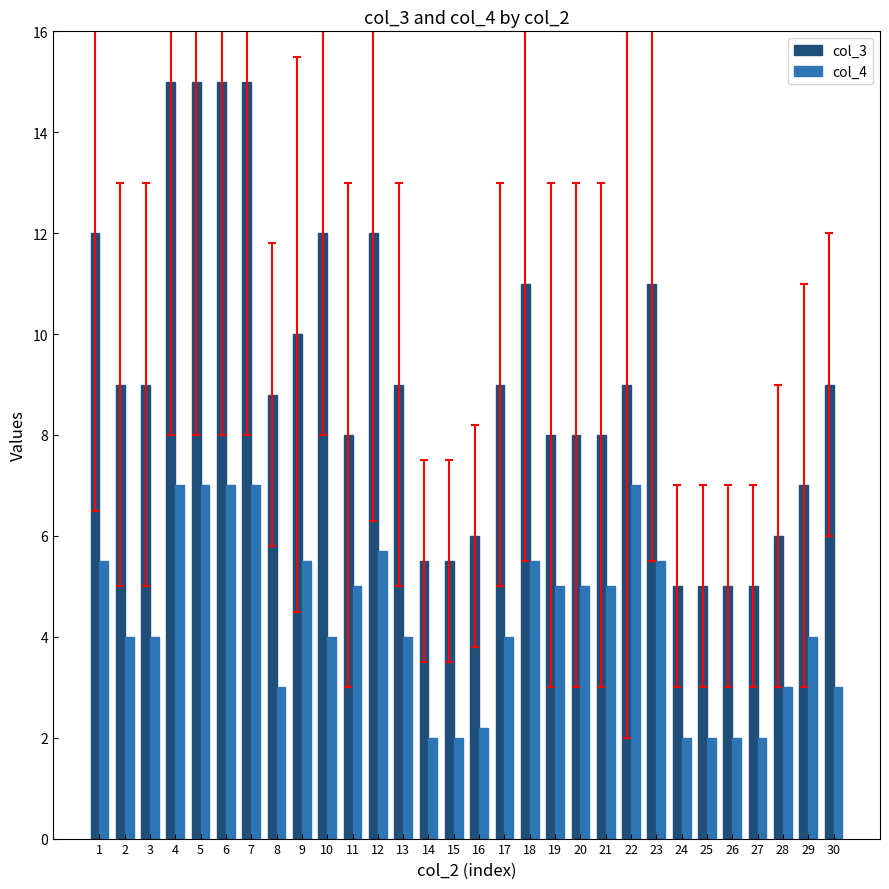

What is the difference between the highest and lowest values at 2?

5.0